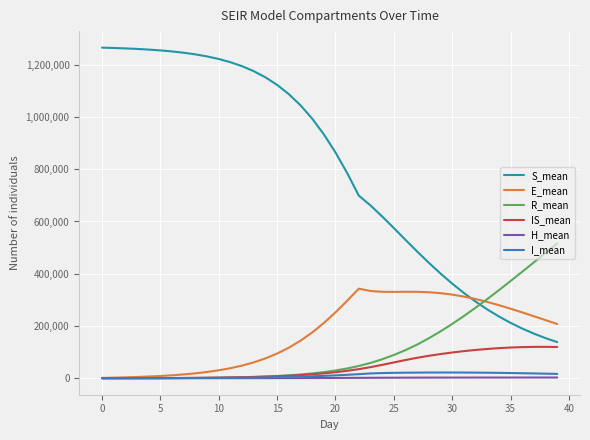

Which series has the largest total across all categories?

S_mean